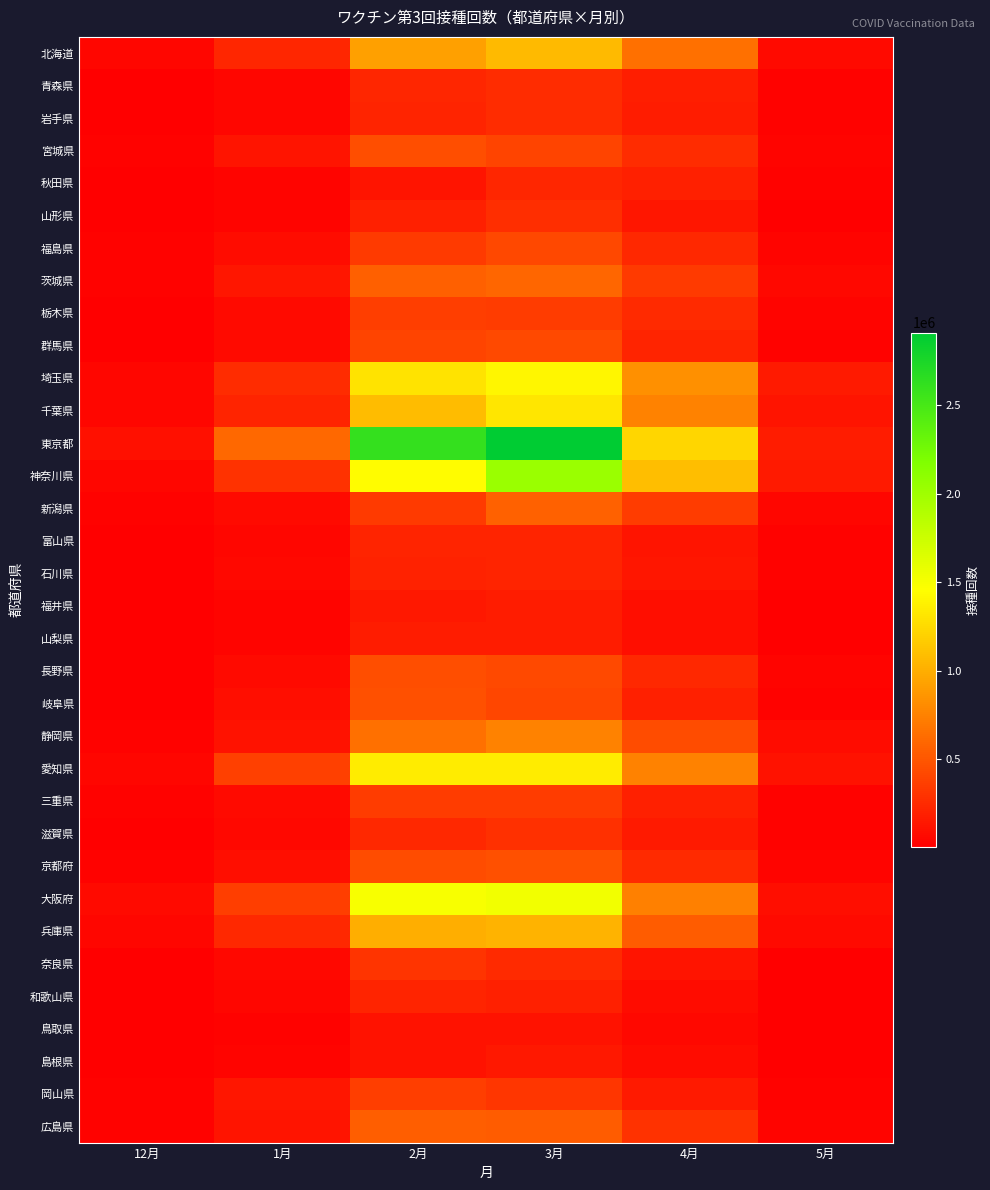

Between 12月 and 3月, which is larger?

3月